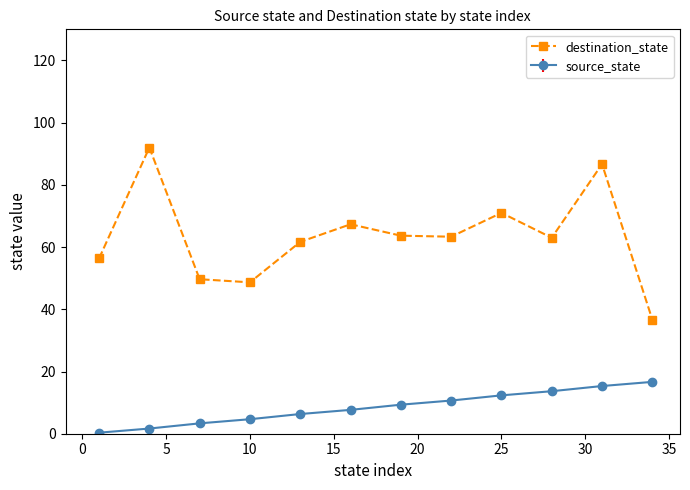

Which series has the widest spread of values?

destination_state